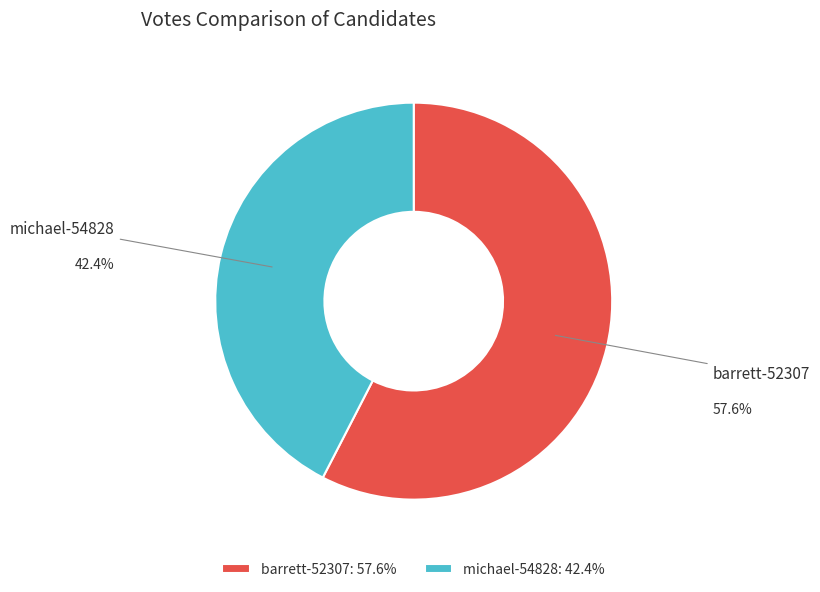

Does barrett-52307 account for over 50% of the chart?

Yes